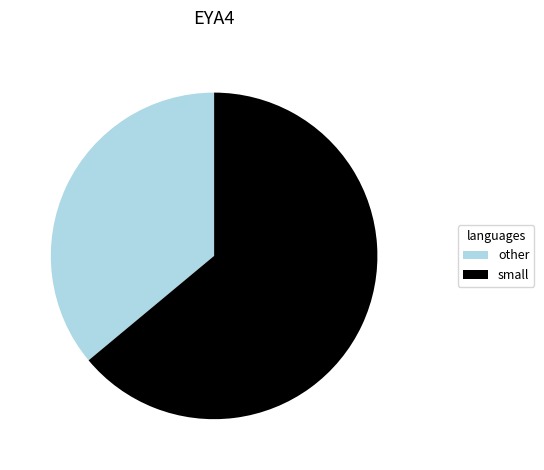

What is the smallest slice in the pie chart?

other